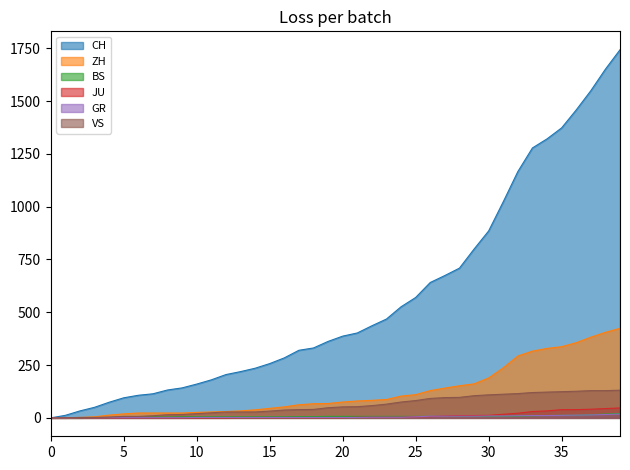

True or false: CH and JU intersect in this chart.

False